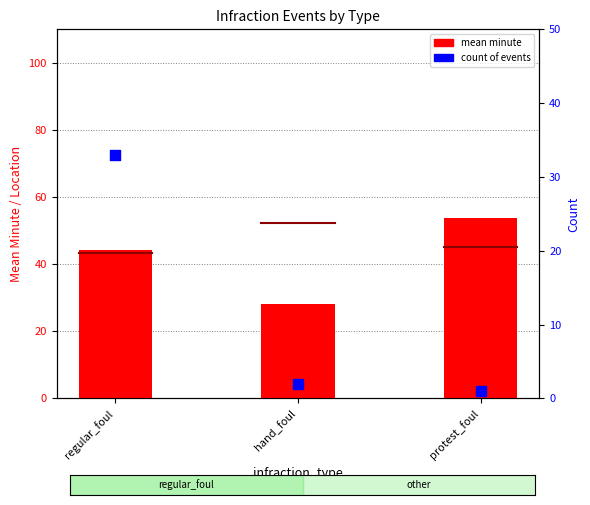

Which series has the widest spread of Y values?

count